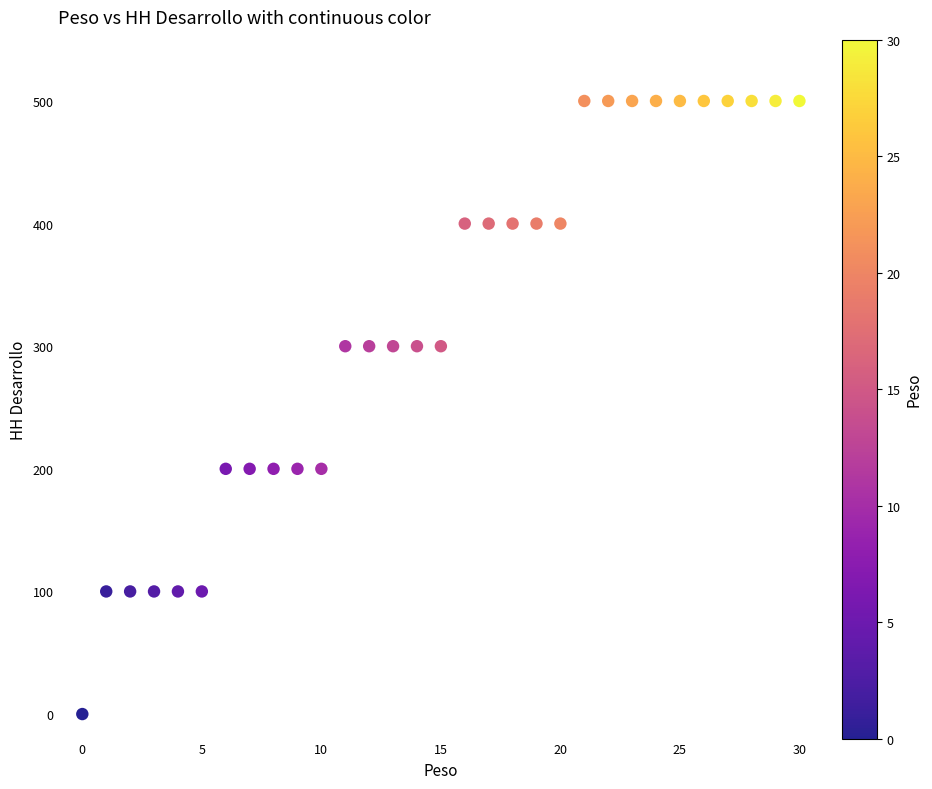

How many data points are displayed?

31